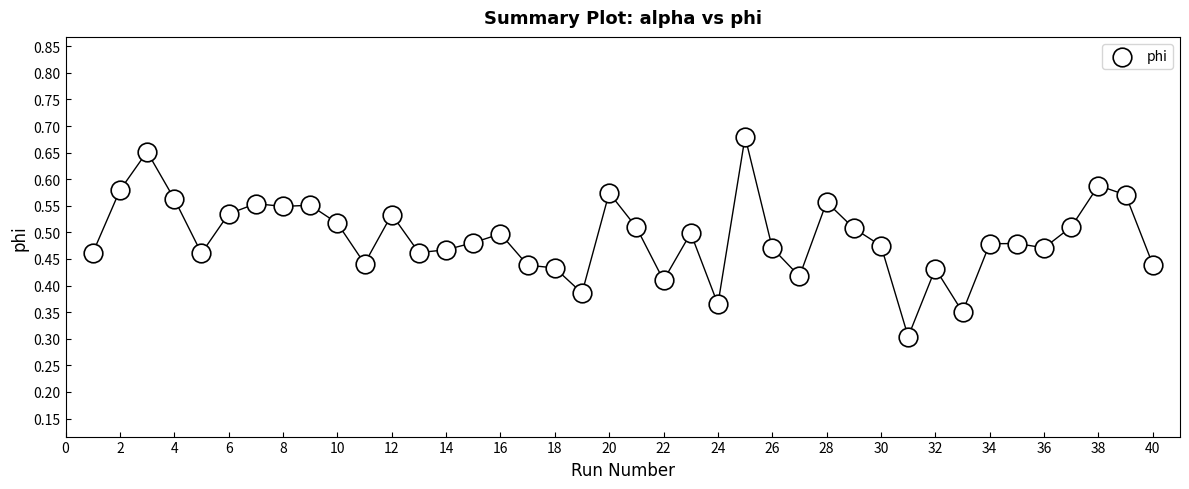

What Y value in the scatter plot is closest to 0?

0.3